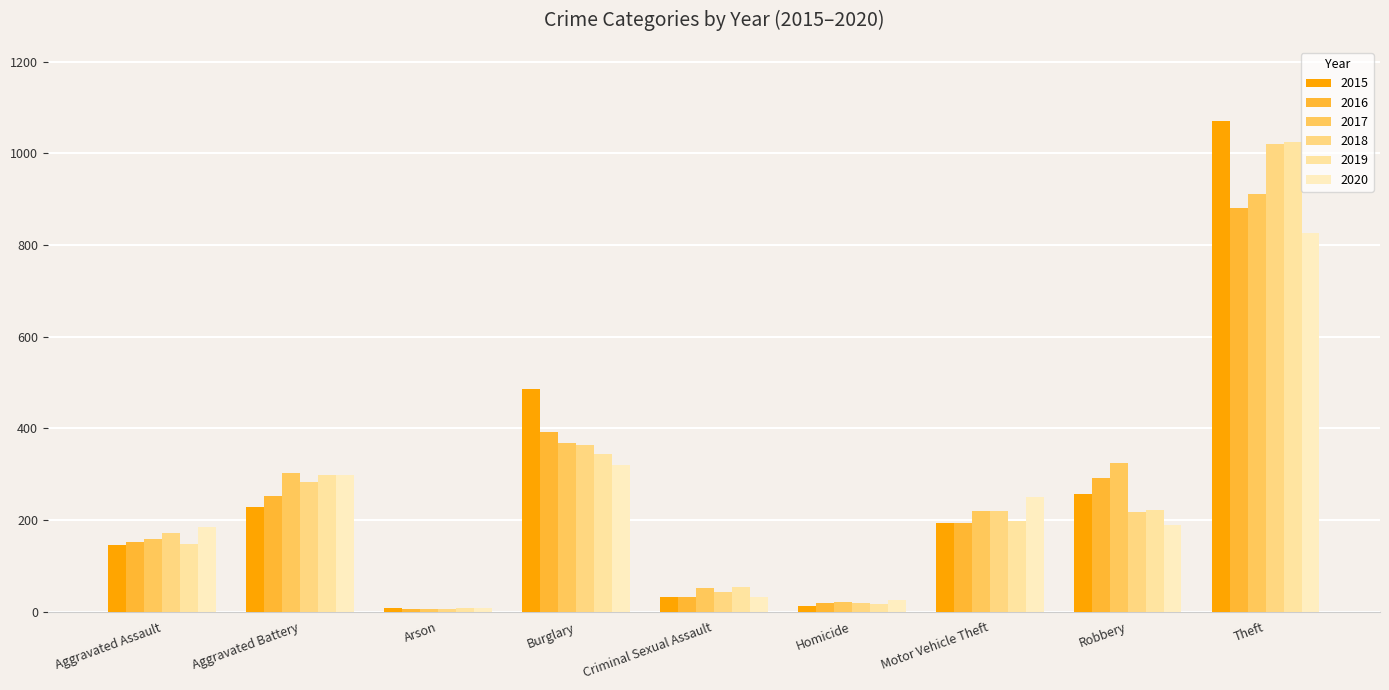

What is the difference between the maximum and minimum values in the 2017 series?

905